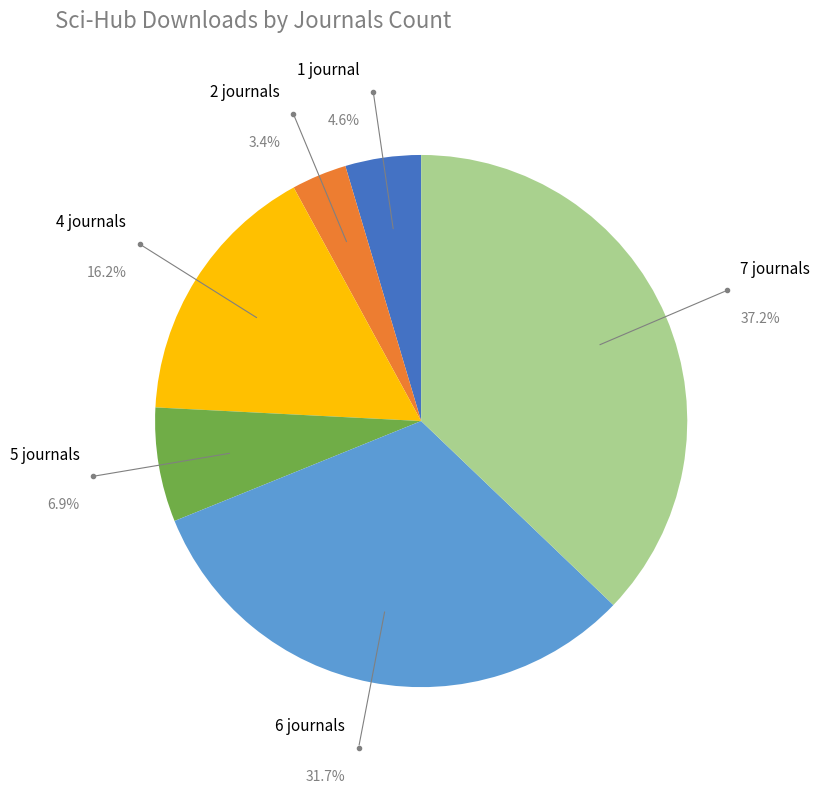

Between 2 journals and 5 journals, which is larger?

5 journals